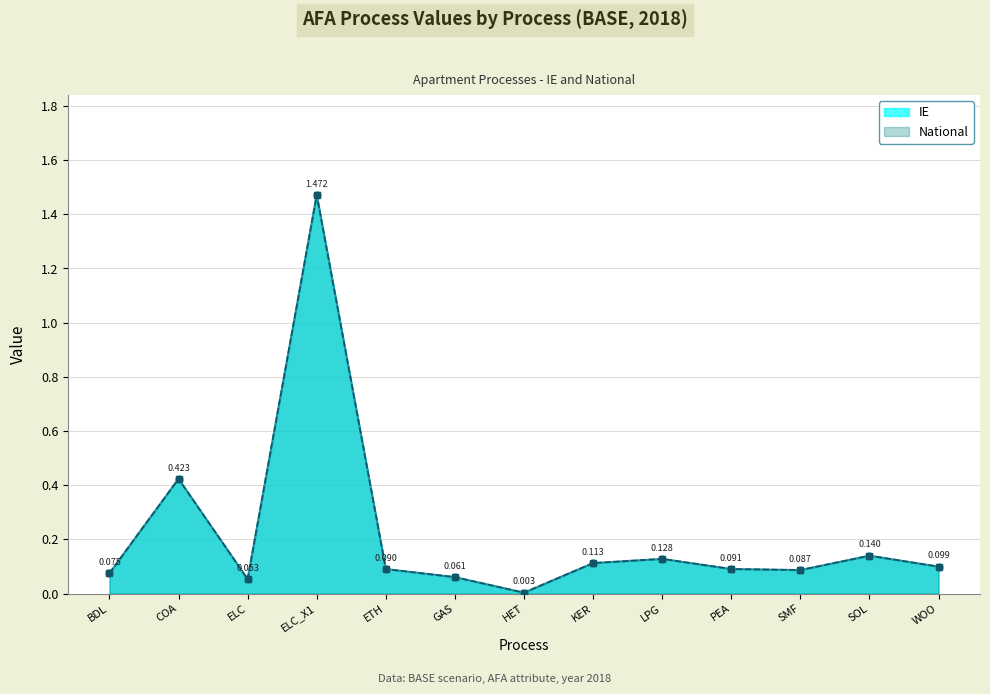

Is the value of National at WOO greater than the value of IE at COA?

No